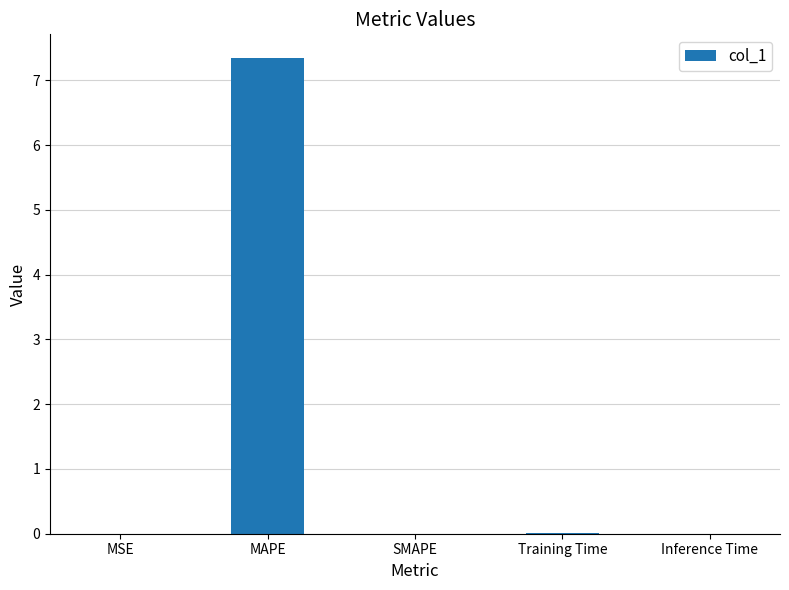

True or false: the data shows 0.0 at MSE.

True